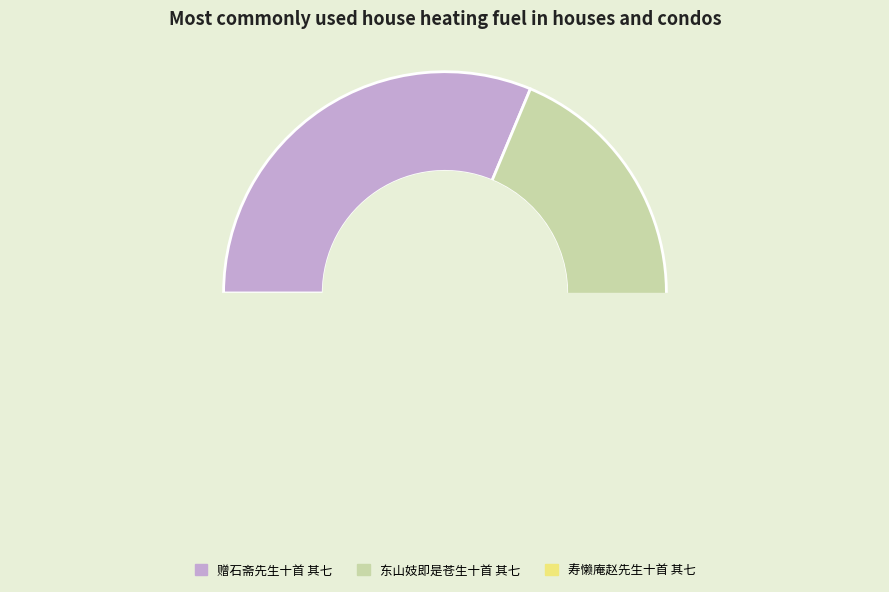

What is the change in value from 赠石斋先生十首 其七 to 东山妓即是苍生十首 其七?

-176637